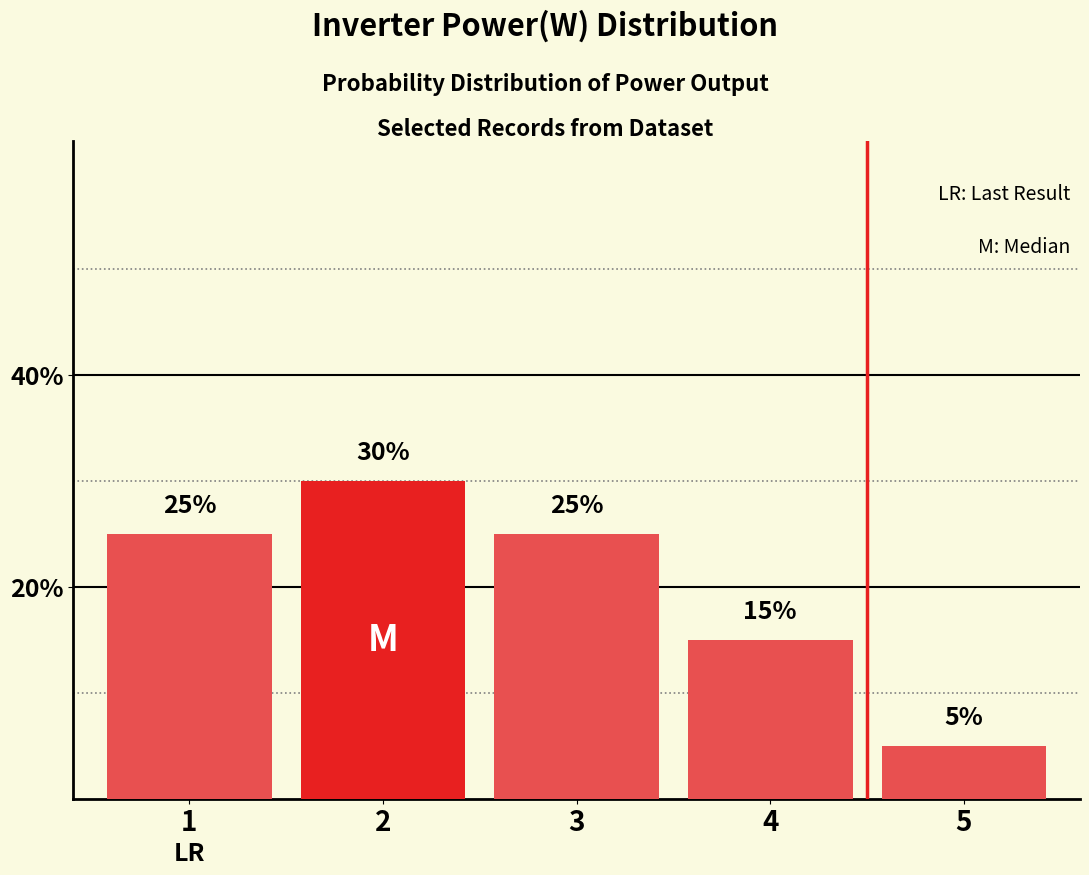

Does the chart contain stacked bars?

No